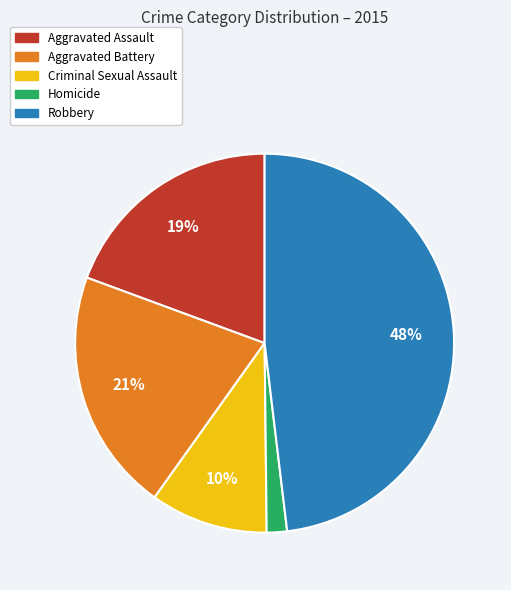

To the nearest percent, what percentage of the pie is Aggravated Assault?

19%